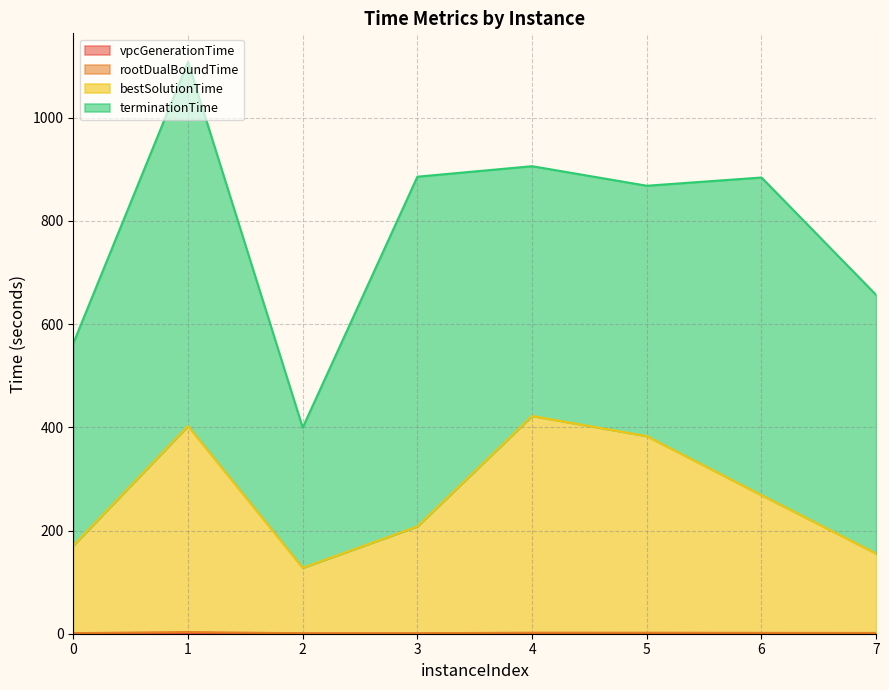

The value of rootDualBoundTime at 5 is 1.9. True or false?

True